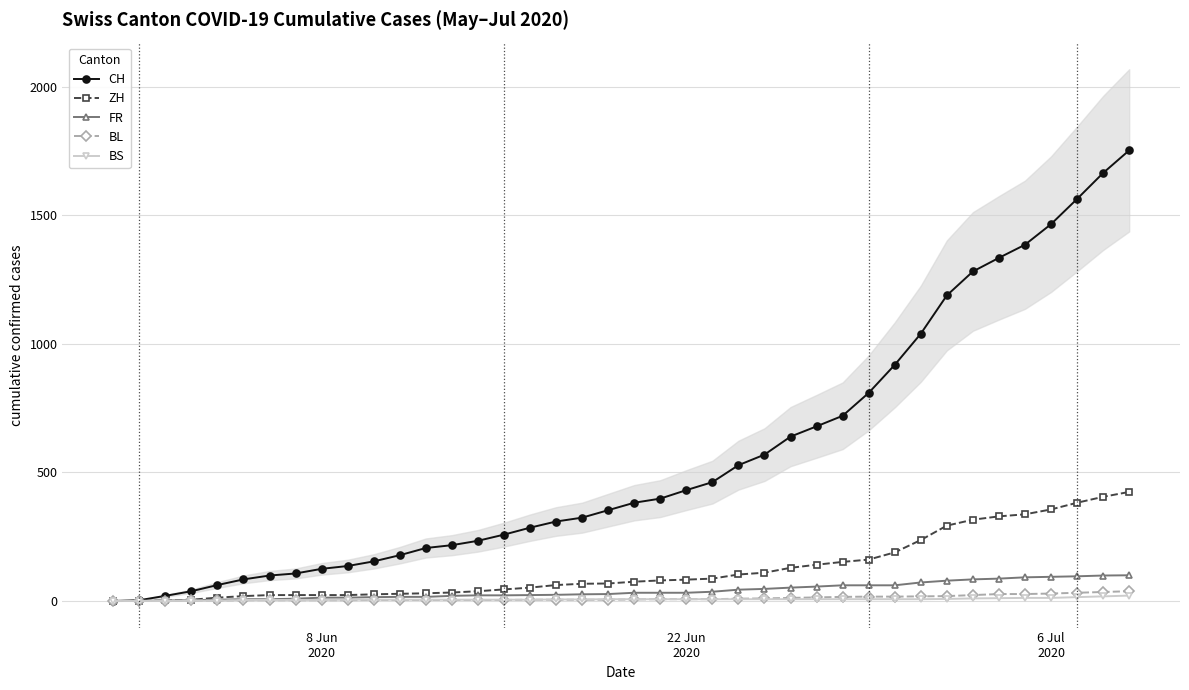

Which series has the largest range (max minus min)?

CH